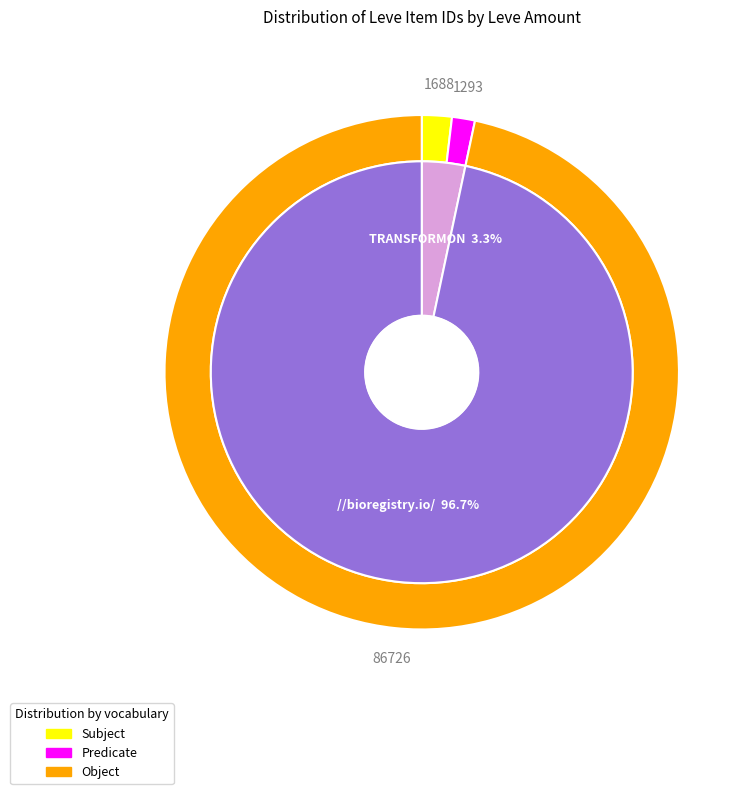

Which series has the widest spread of values?

Object